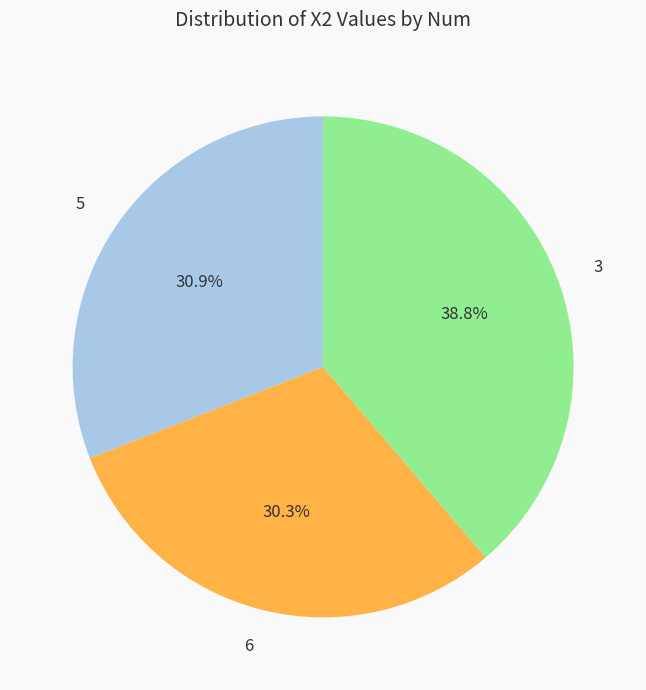

How many segments does this pie chart have?

3